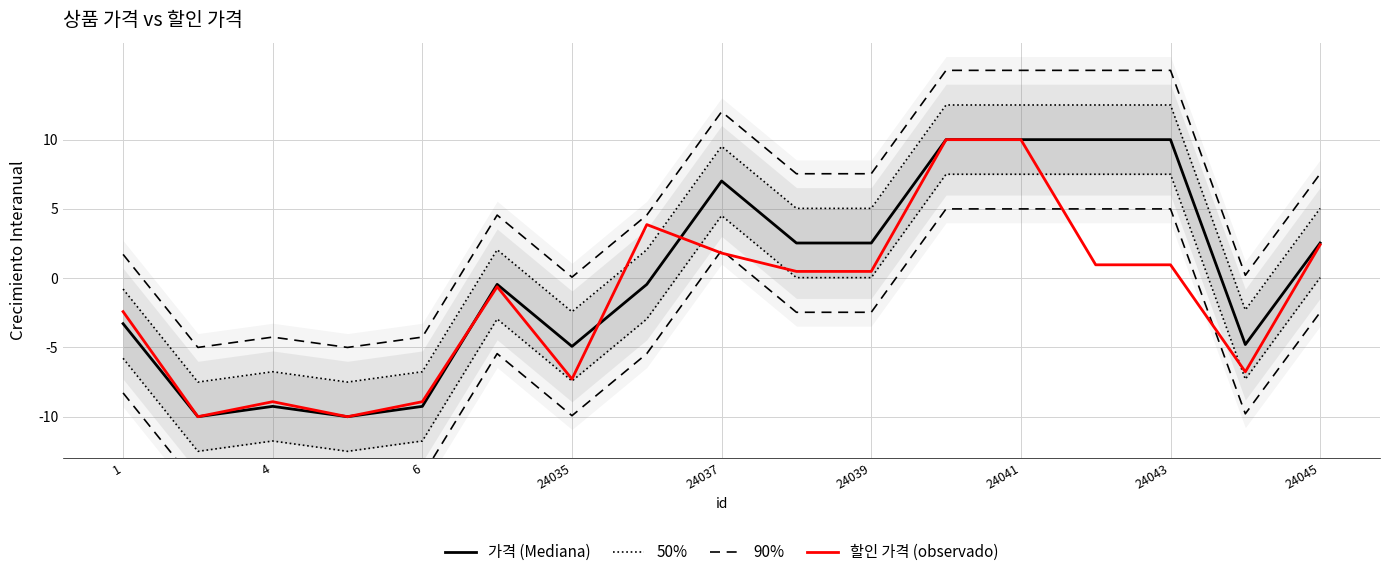

How many negative values does the 가격 (Mediana) series have?

9